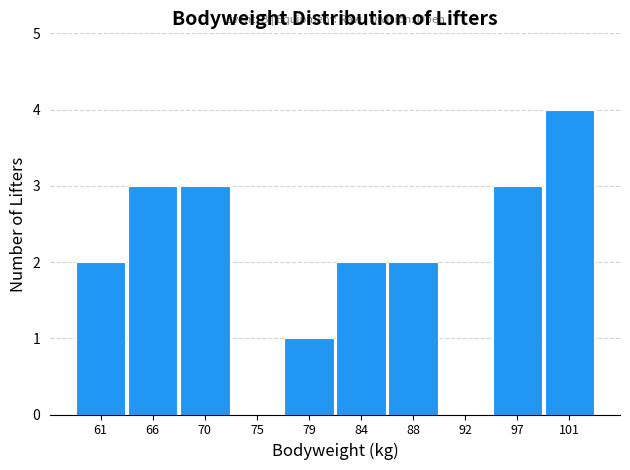

Reading left to right, transcribe all the data shown in this chart.

61=2	66=3	70=3	75=0	79=1	84=2	88=2	92=0	97=3	101=4